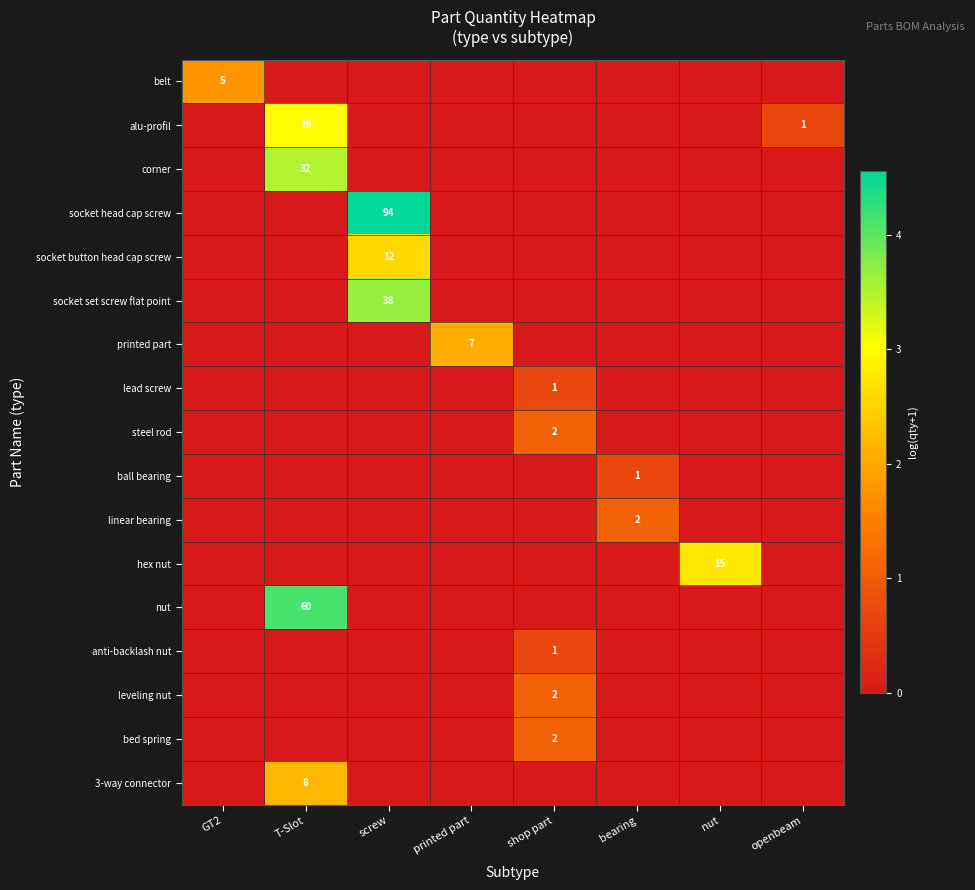

At how many categories does at least one series exceed 4?

2